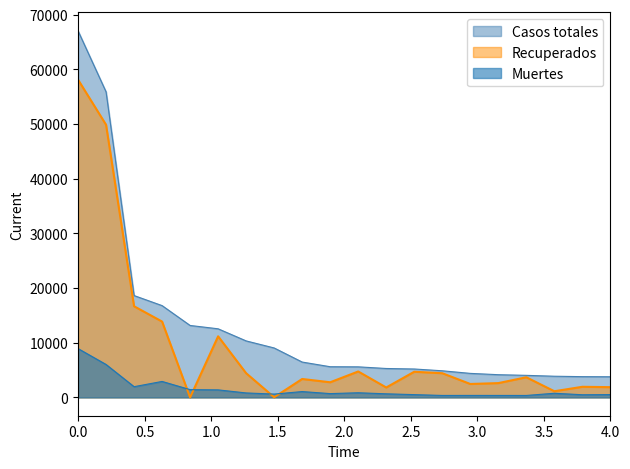

True or false: Recuperados and Casos totales cross at least once.

False